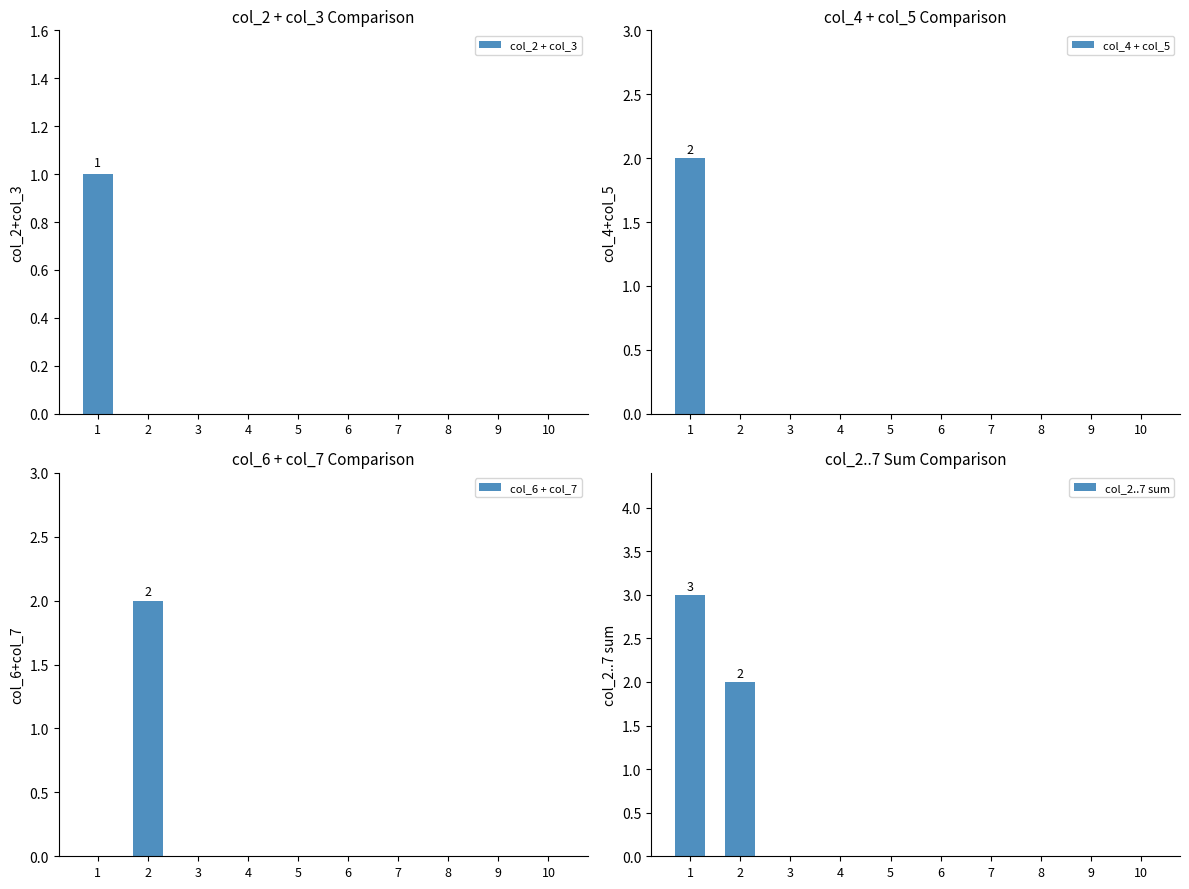

Which series has the widest spread of values?

col_2..7 sum